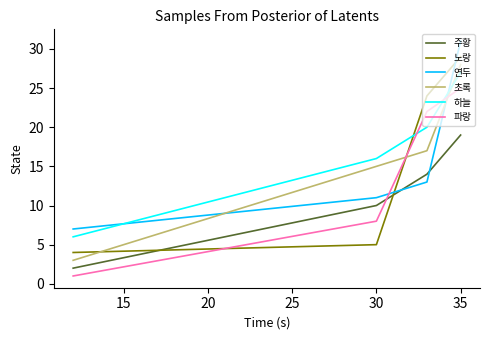

What is the maximum value shown in the chart?

31